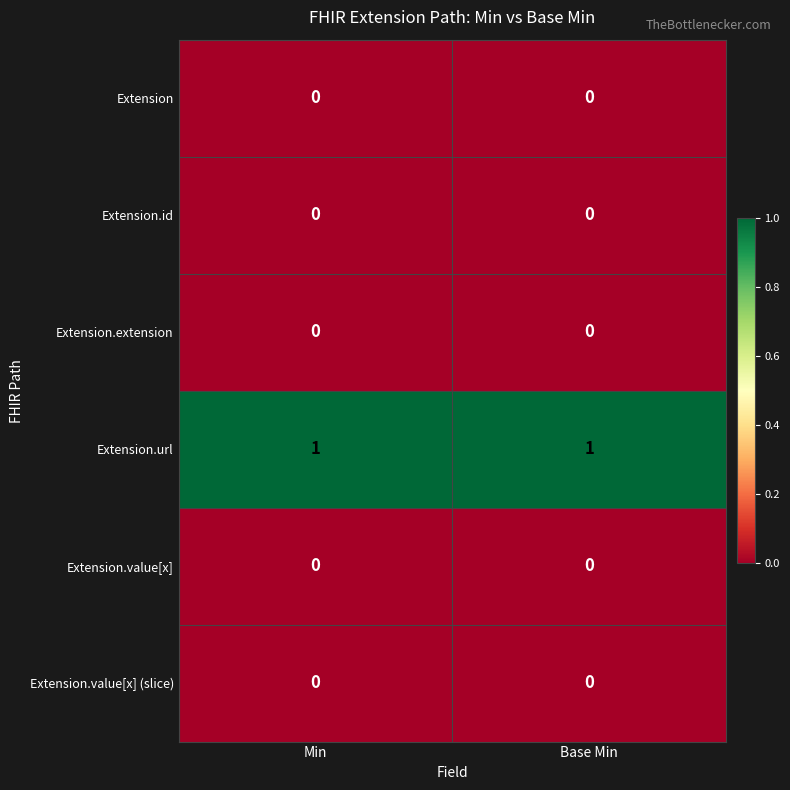

The value of Extension.value[x] at Min is 0. True or false?

True